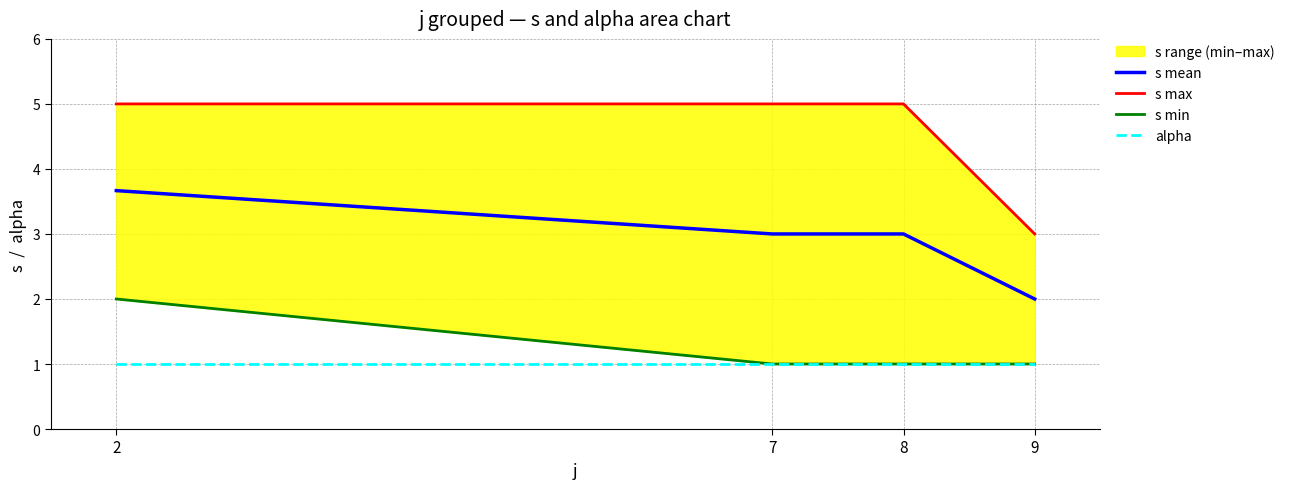

True or false: s max has a value of 8.7 at 7.

False